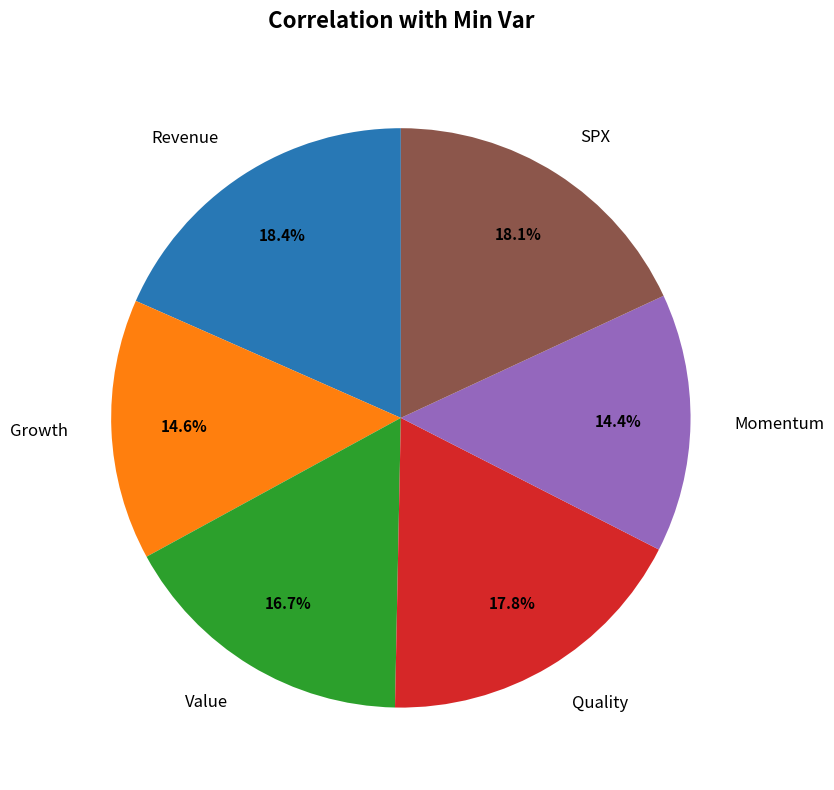

Between Quality and Revenue, which is larger?

Revenue